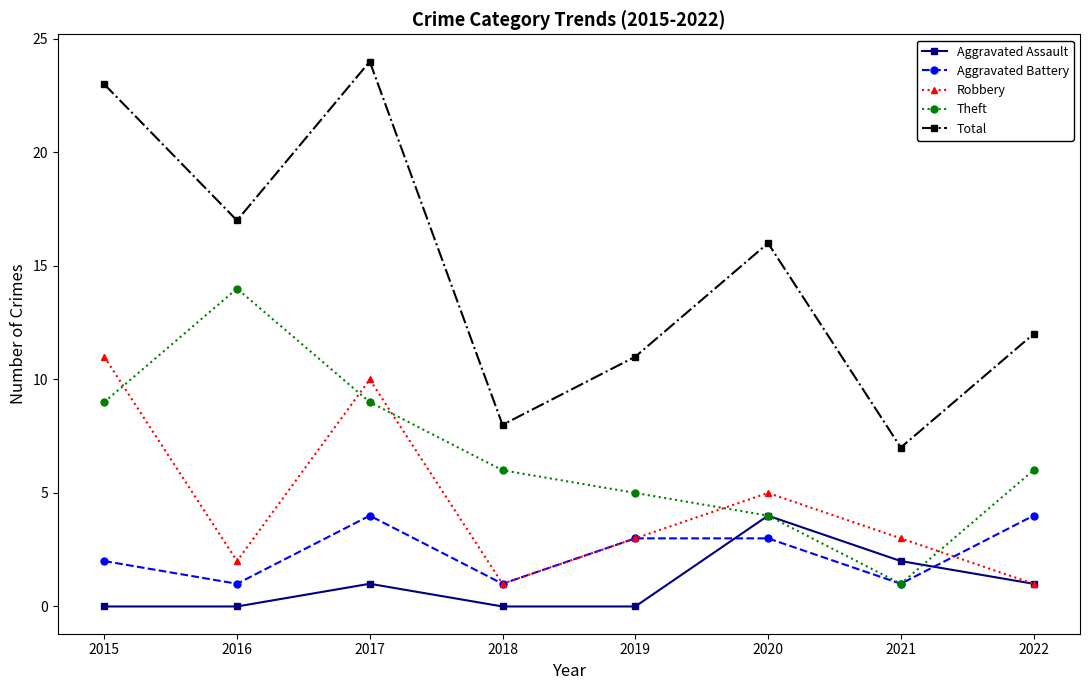

What is the highest value of the Theft series?

14